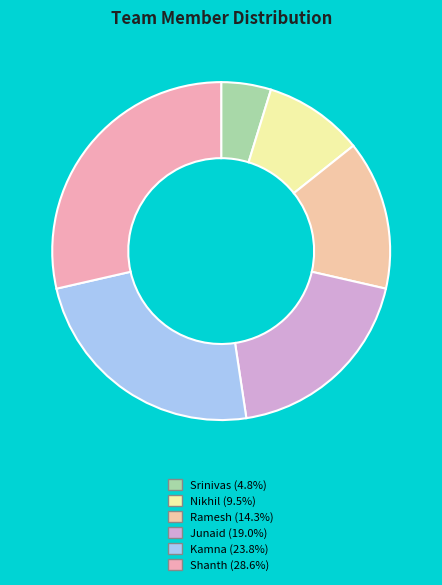

The Junaid slice represents 31% of the pie. True or false?

False